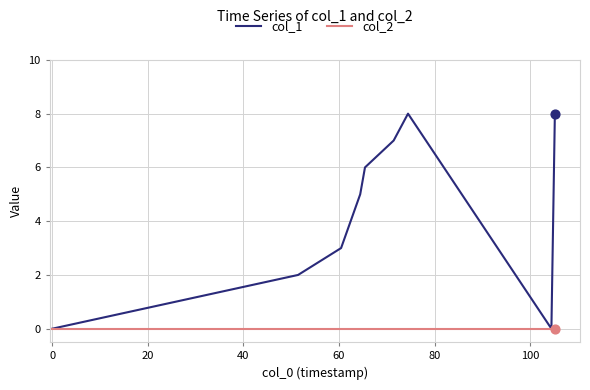

What are all the series names shown in the legend?

col_1, col_2